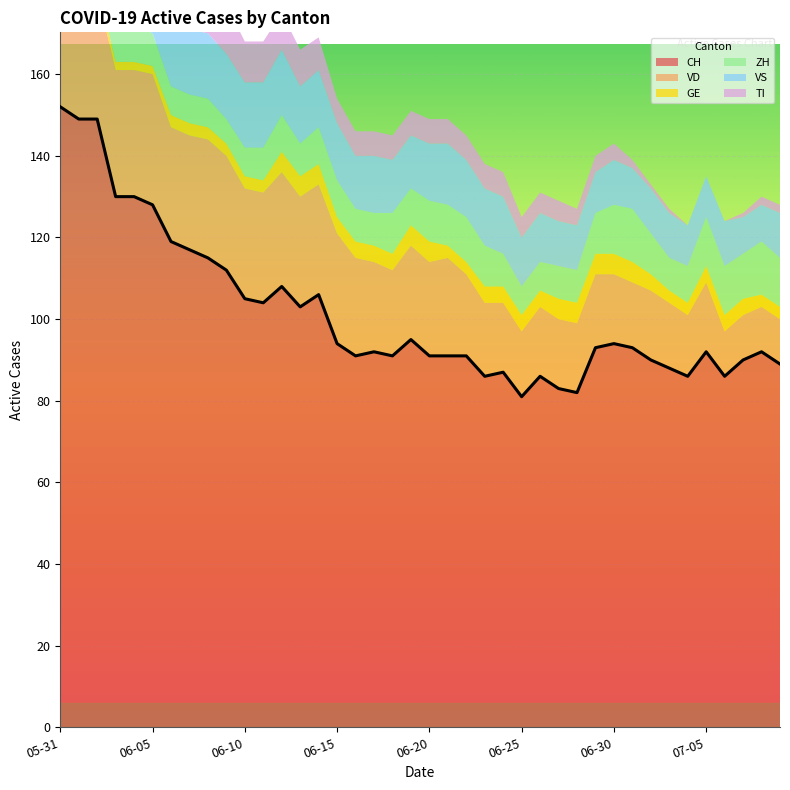

What is the sum of the VS values at 2020-07-06 and 2020-06-30?

22